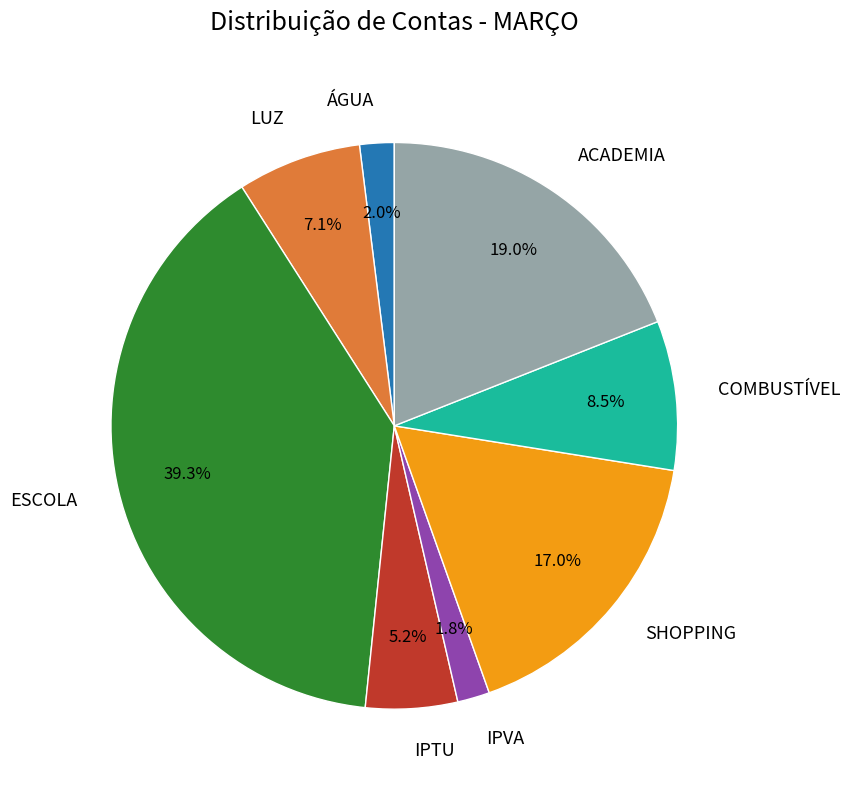

What percentage is NOT represented by ACADEMIA?

81.0%